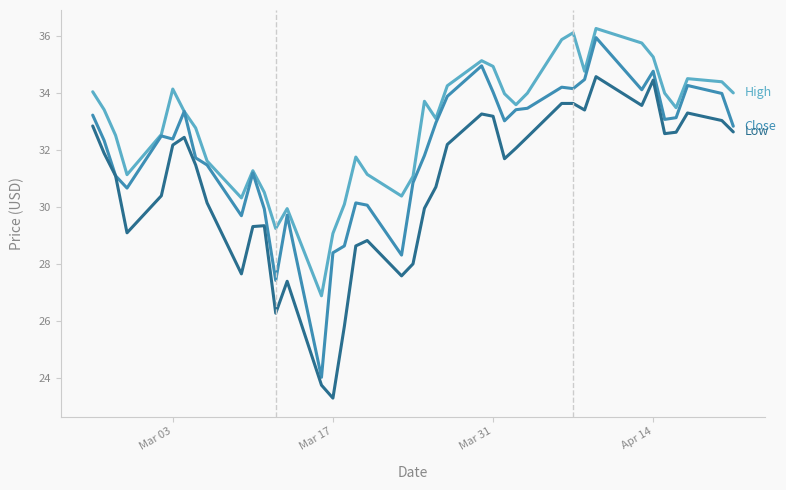

What is the smallest value displayed?

23.3